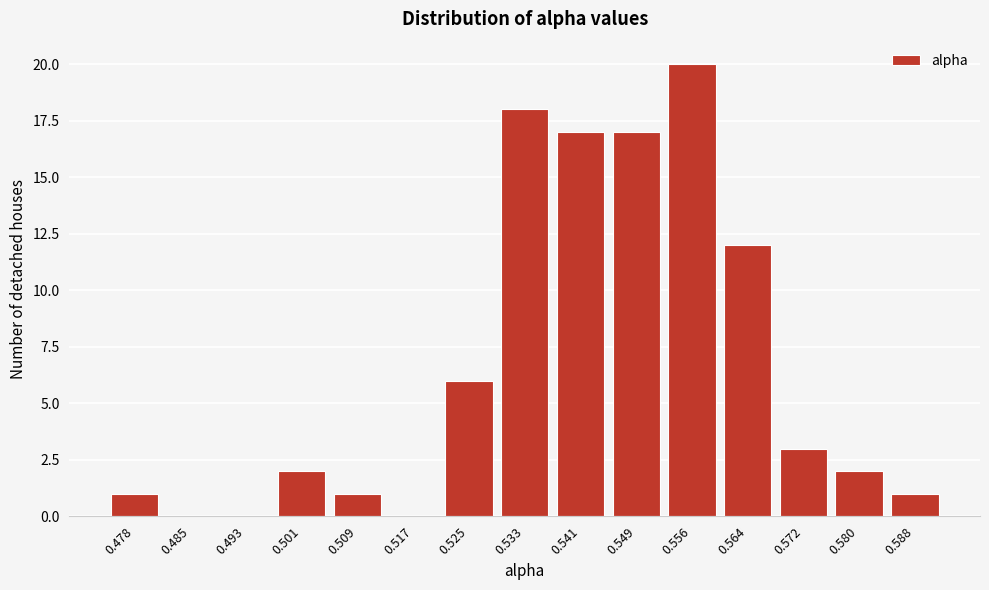

Reading right to left, transcribe all the data shown in this chart.

0.588=1	0.580=2	0.572=3	0.564=12	0.556=20	0.549=17	0.541=17	0.533=18	0.525=6	0.517=0	0.509=1	0.501=2	0.493=0	0.485=0	0.478=1